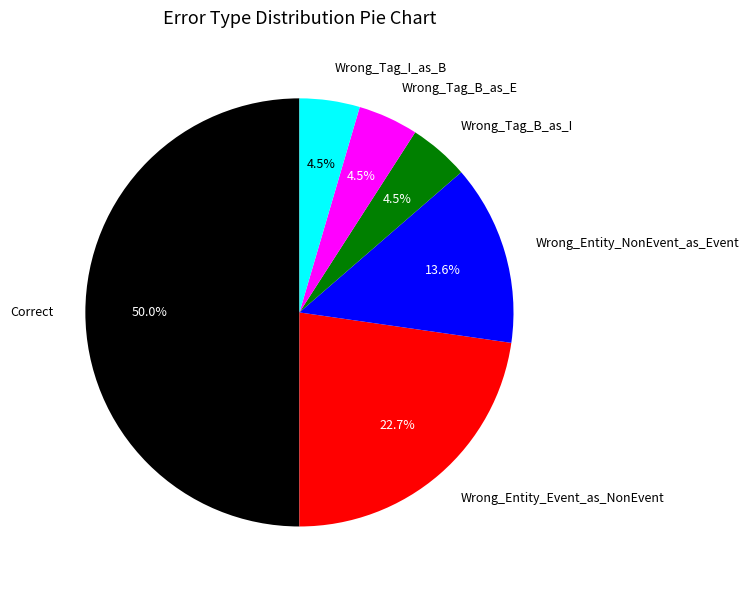

How many slices are in this pie chart?

6